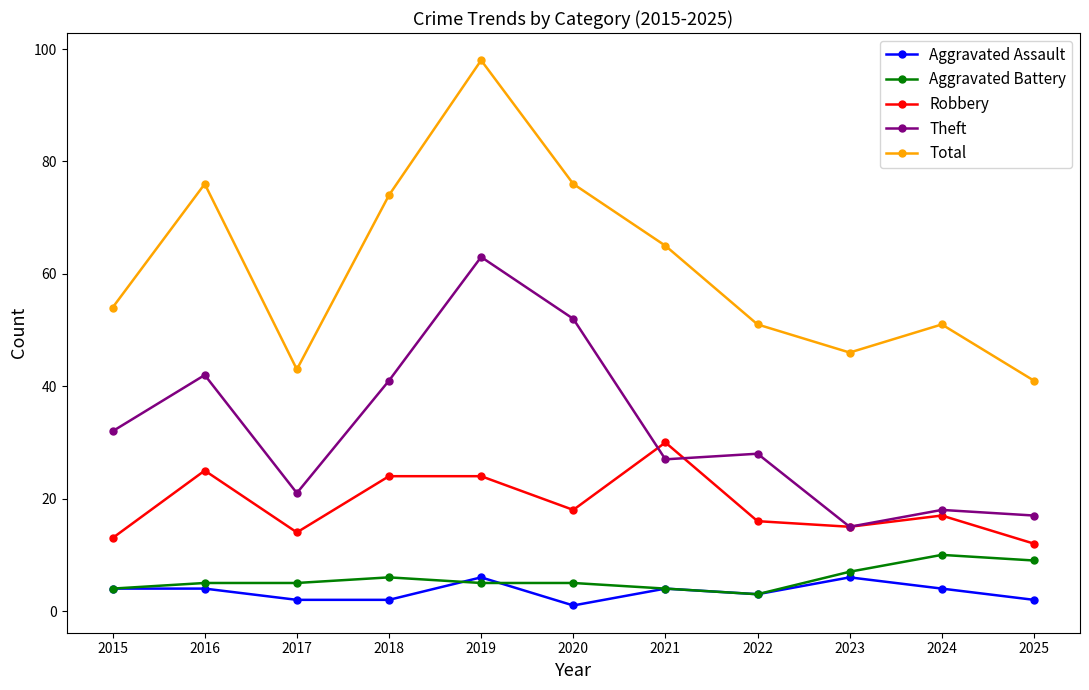

Reading left to right, transcribe all the data shown in this chart.

Aggravated Assault: 2015=4	2016=4	2017=2	2018=2	2019=6	2020=1	2021=4	2022=3	2023=6	2024=4	2025=2
Aggravated Battery: 2015=4	2016=5	2017=5	2018=6	2019=5	2020=5	2021=4	2022=3	2023=7	2024=10	2025=9
Robbery: 2015=13	2016=25	2017=14	2018=24	2019=24	2020=18	2021=30	2022=16	2023=15	2024=17	2025=12
Theft: 2015=32	2016=42	2017=21	2018=41	2019=63	2020=52	2021=27	2022=28	2023=15	2024=18	2025=17
Total: 2015=54	2016=76	2017=43	2018=74	2019=98	2020=76	2021=65	2022=51	2023=46	2024=51	2025=41